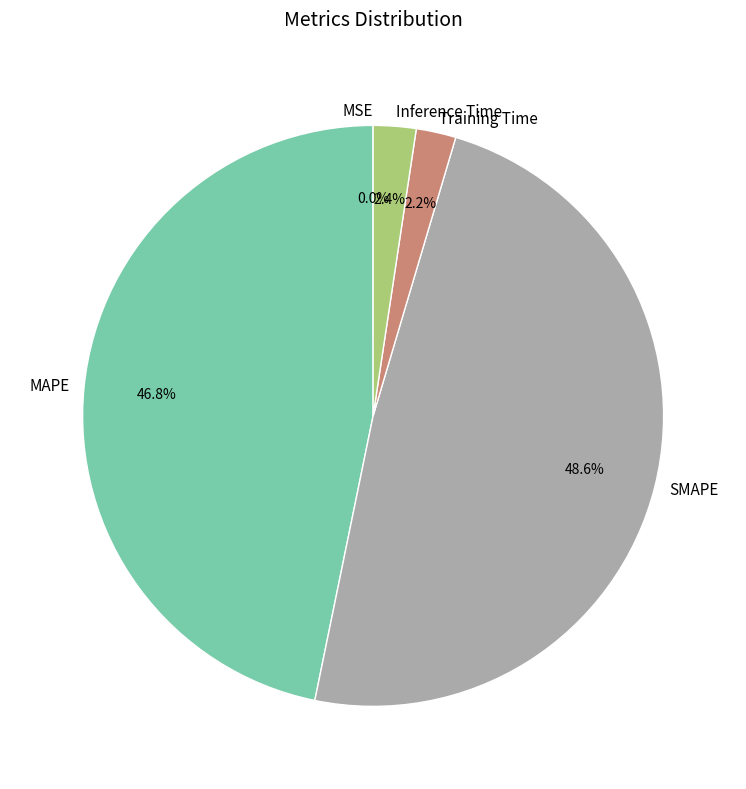

Is it true that MAPE is 47% of the pie?

True